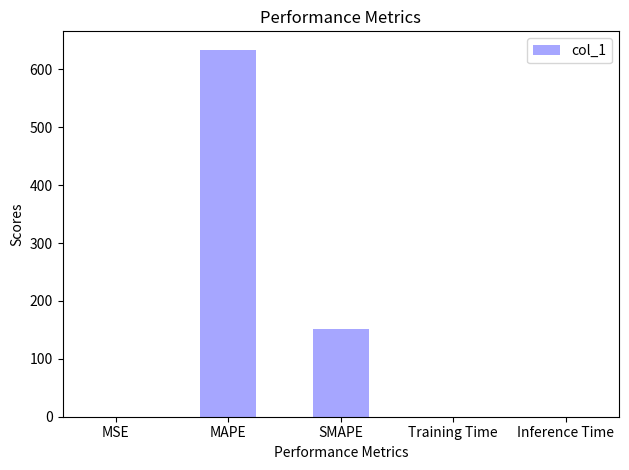

At which label is the value closest to 316?

SMAPE